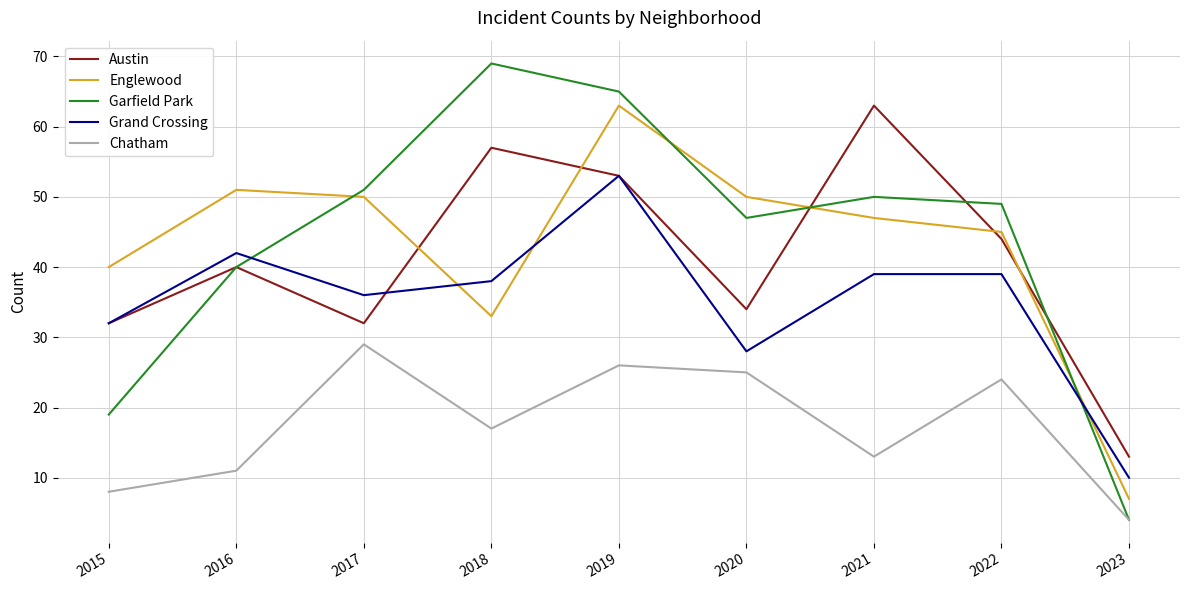

The Austin series shows 44 at 2022. True or false?

True